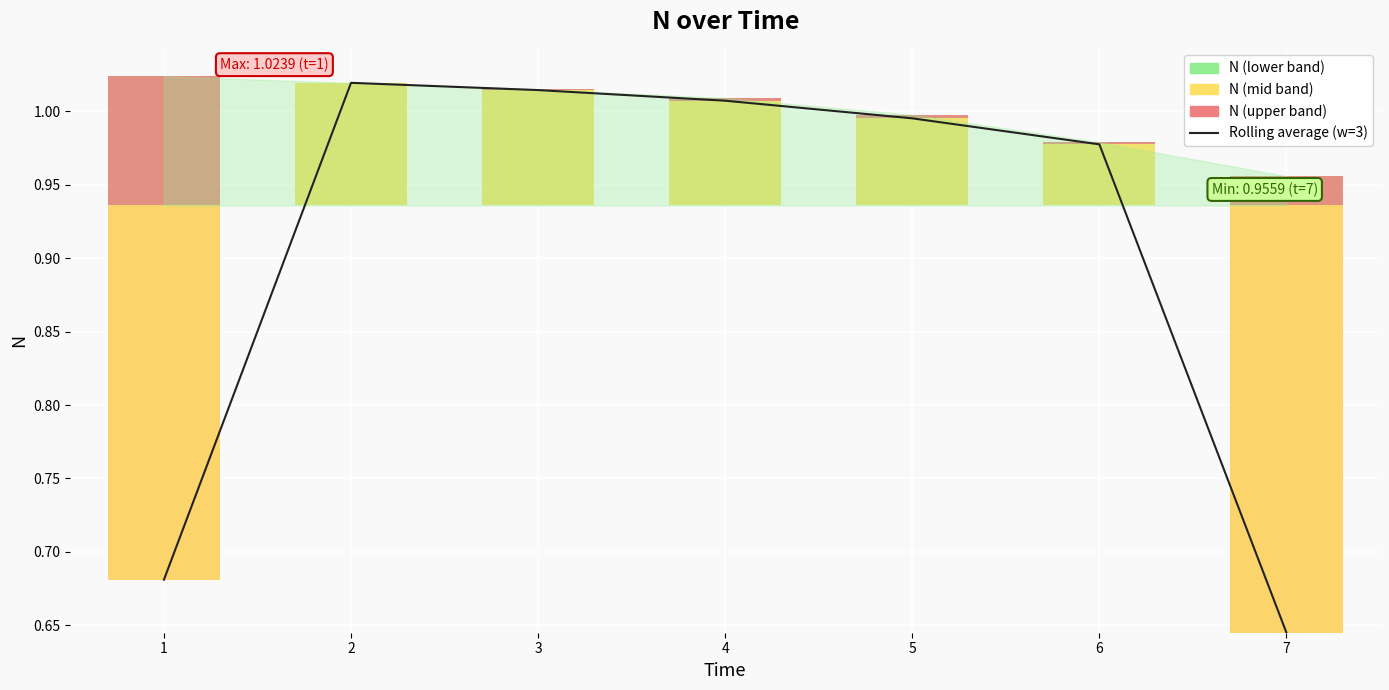

What is the difference between the maximum and minimum values?

0.4